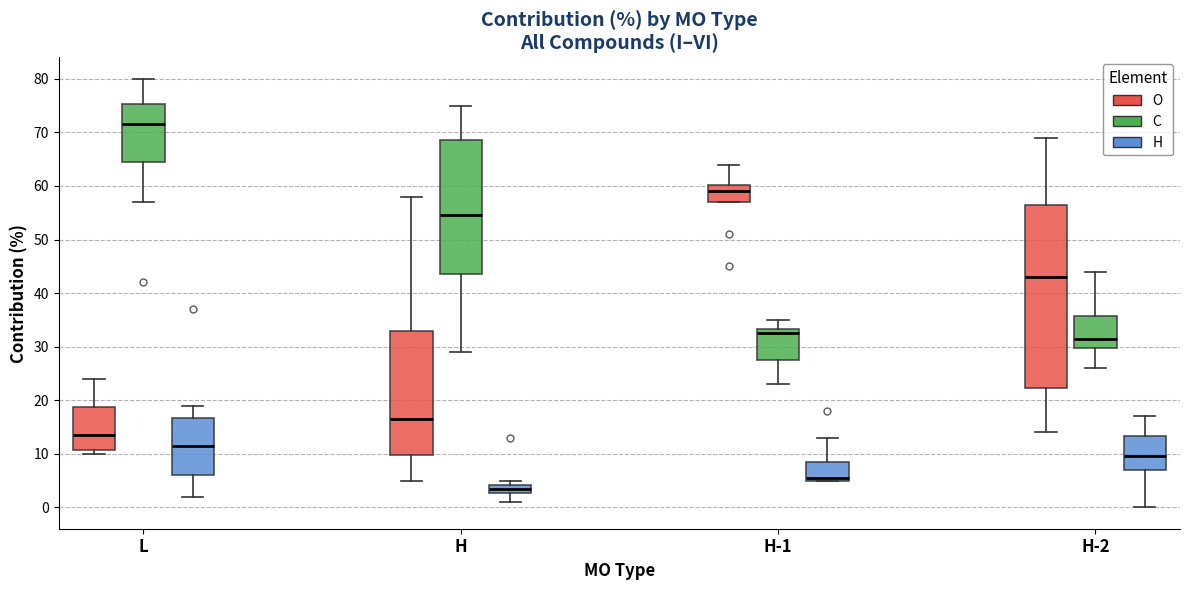

Comparing the boxes themselves (not the whiskers), which one is the tallest?

H-2 (O)